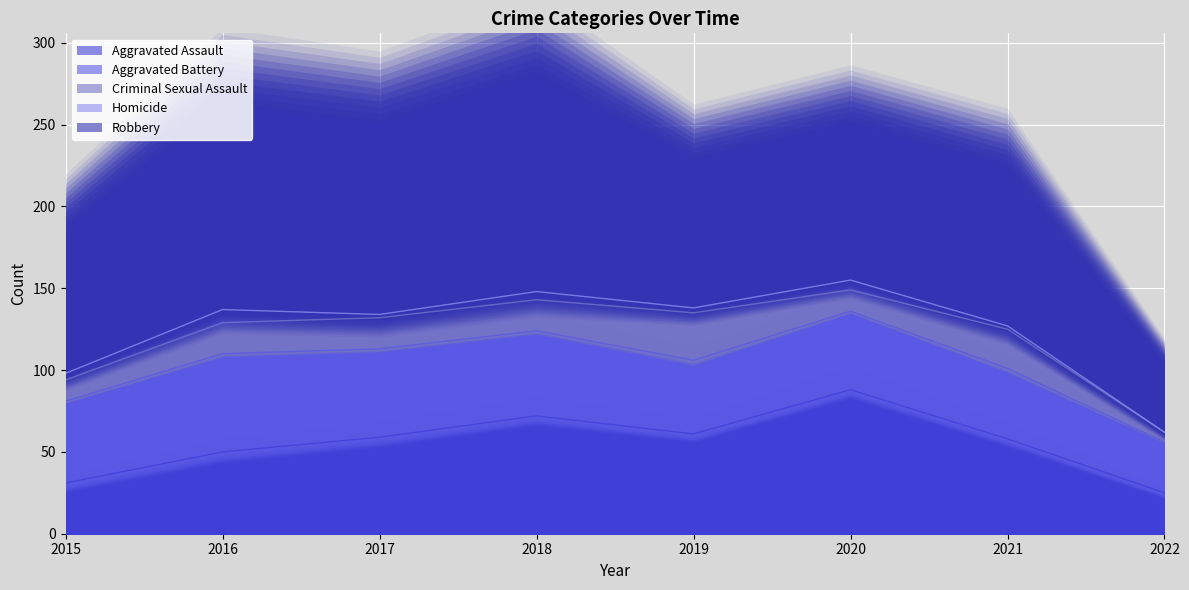

Rank the categories by Aggravated Battery value from lowest to highest.

2022, 2021, 2019, 2020, 2015, 2018, 2017, 2016